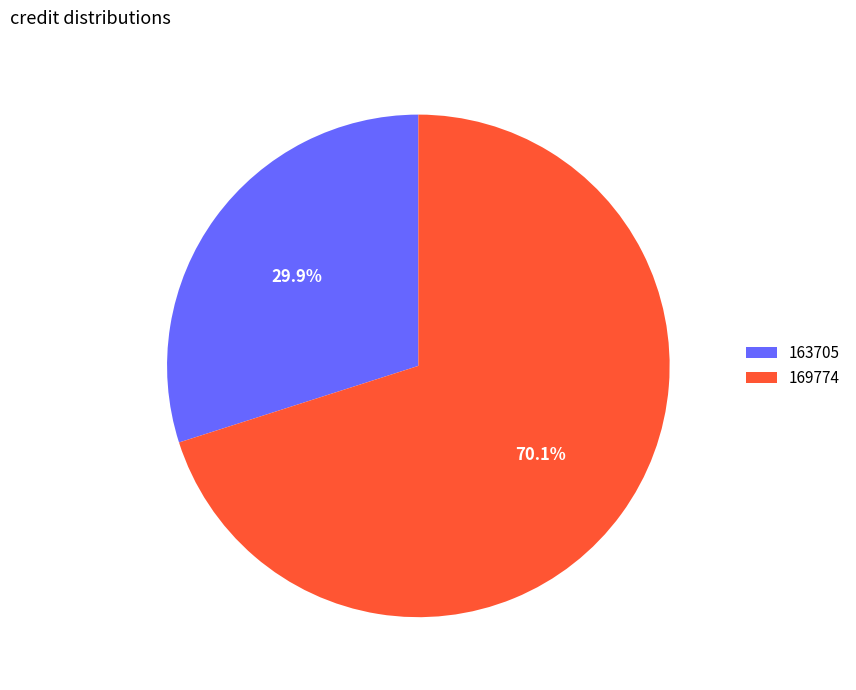

What is the largest slice in the pie chart?

169774